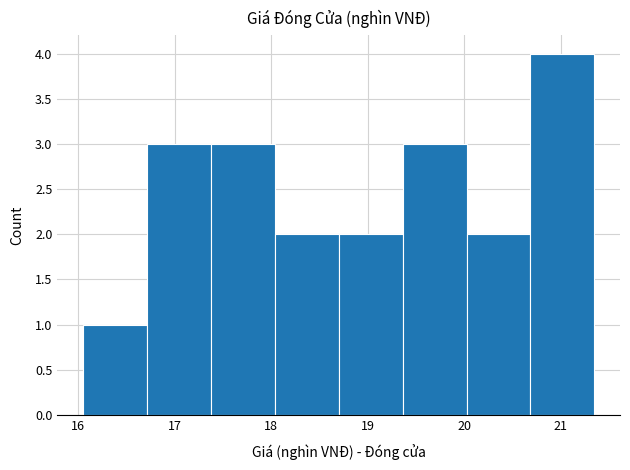

How tall is the bar that spans 19.4 to 20.0 on the x-axis? Neither the bar edges nor the heights are printed on the chart, so give them approximately, as read against the axes.

3